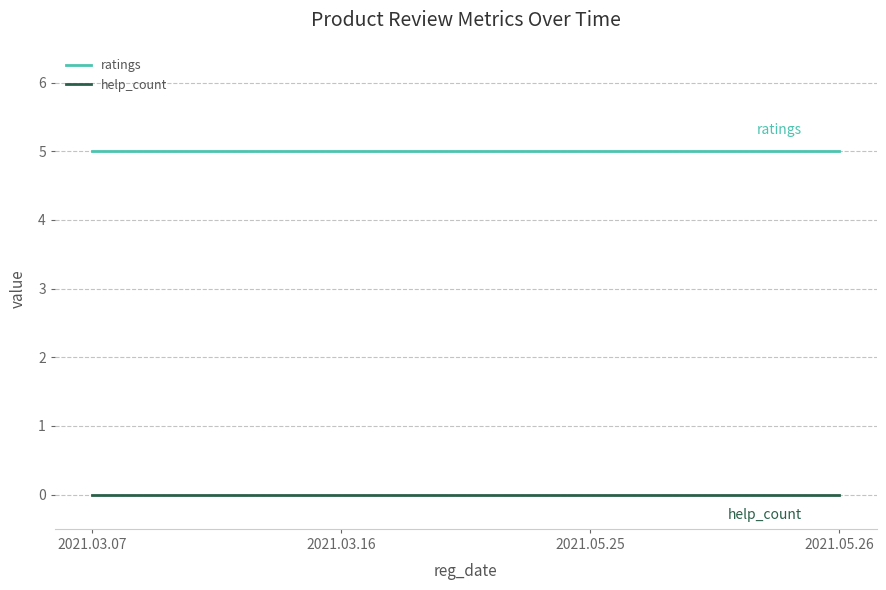

True or false: ratings has more than 2 interior local peaks.

False